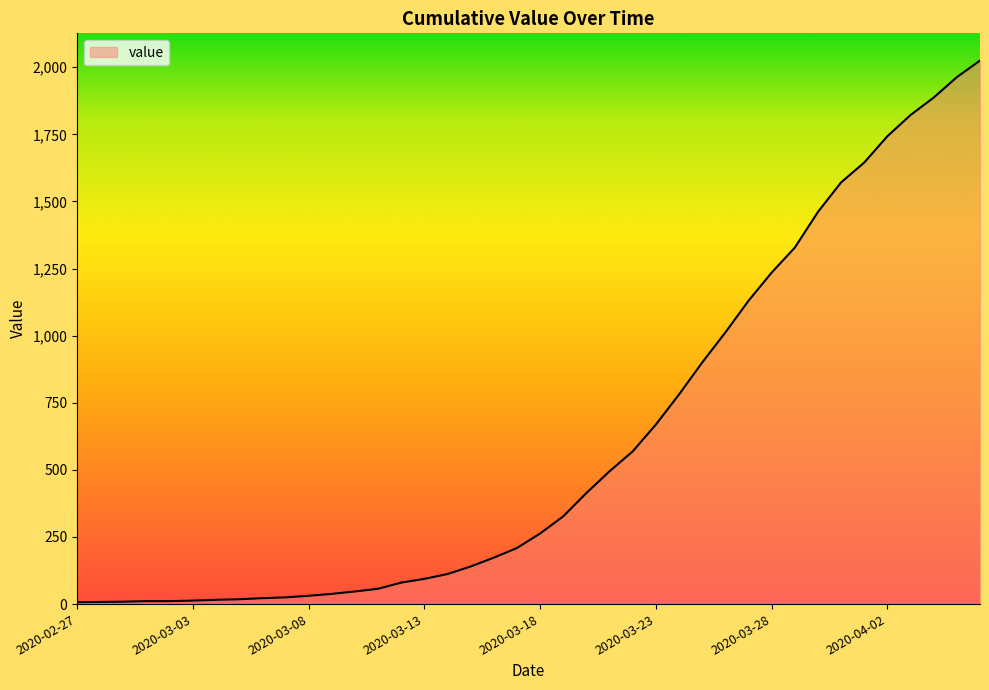

What is the maximum value shown in the chart?

2025